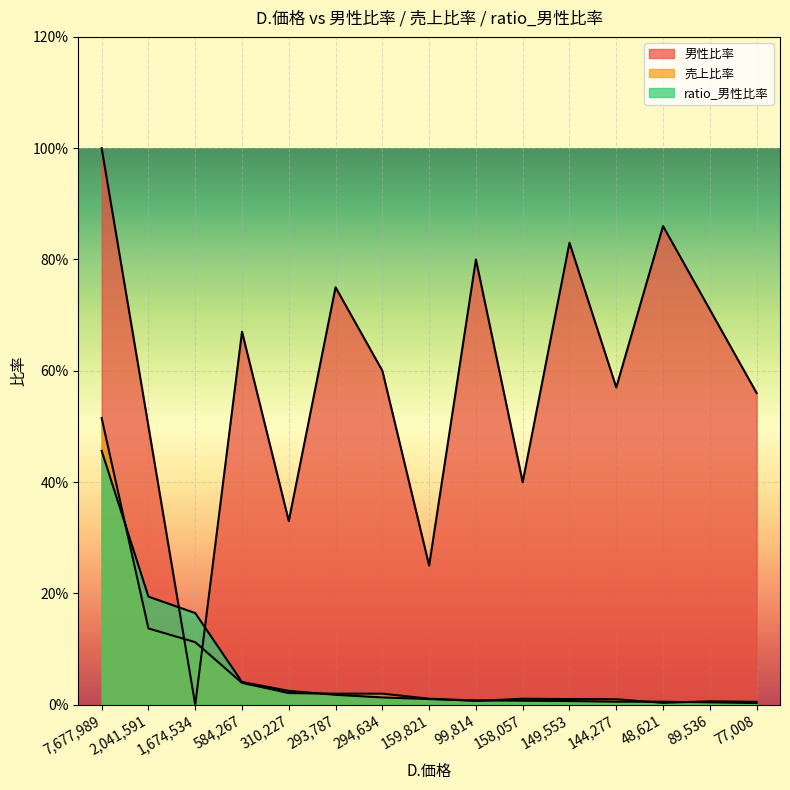

In 男性比率, how many points are higher than both neighbors (excluding endpoints)?

5